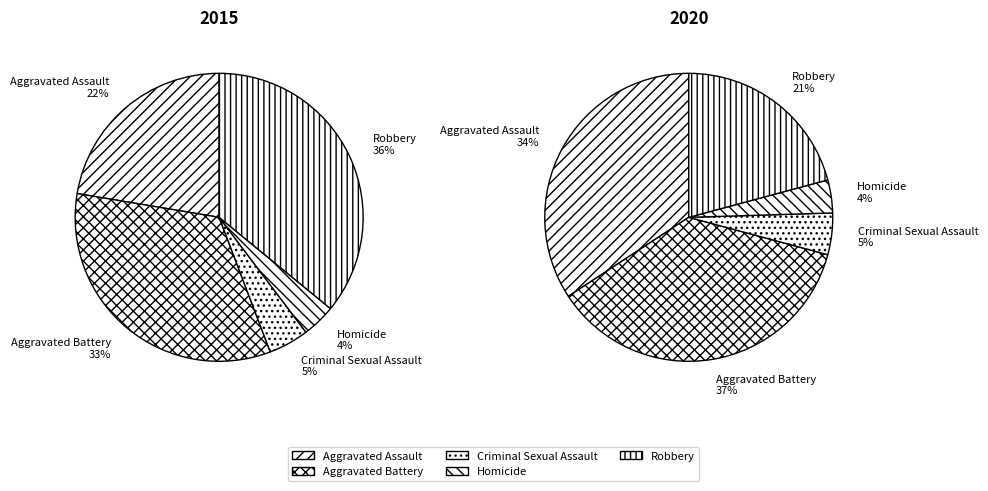

Is it true that Robbery is 35% of the pie?

False